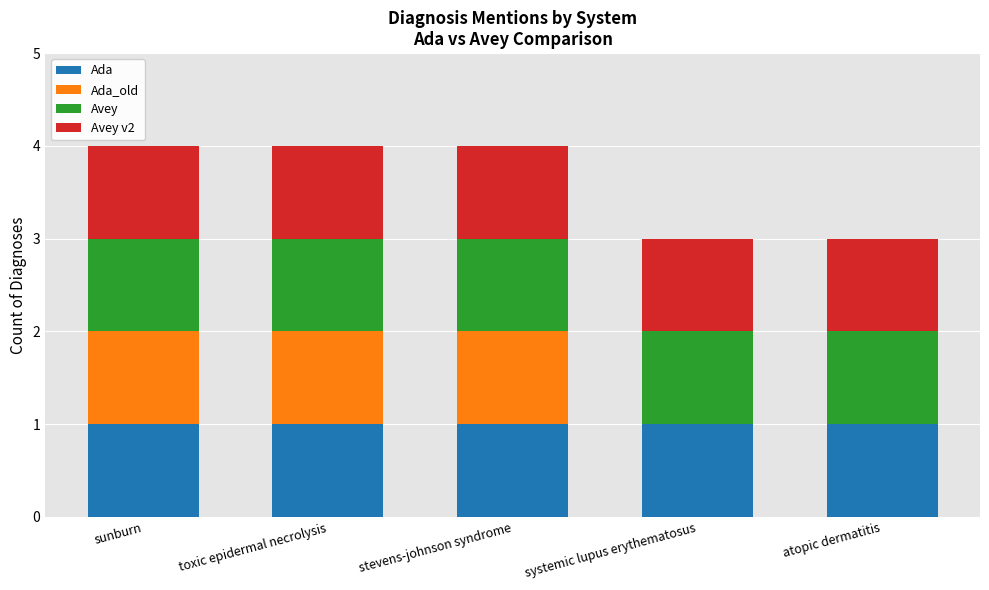

True or false: Ada has a value of 1 at stevens-johnson syndrome.

True